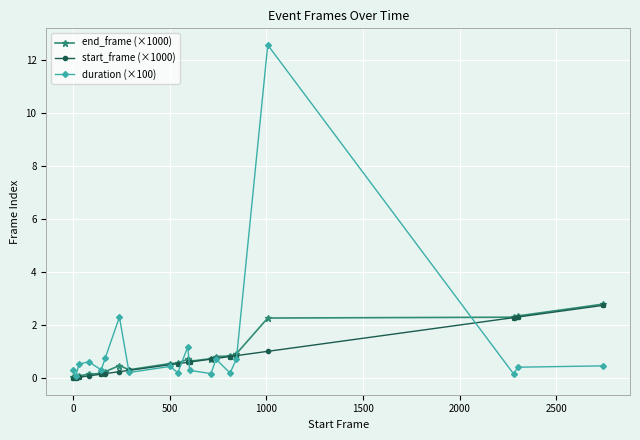

Is this an area chart (filled region under the line)?

No